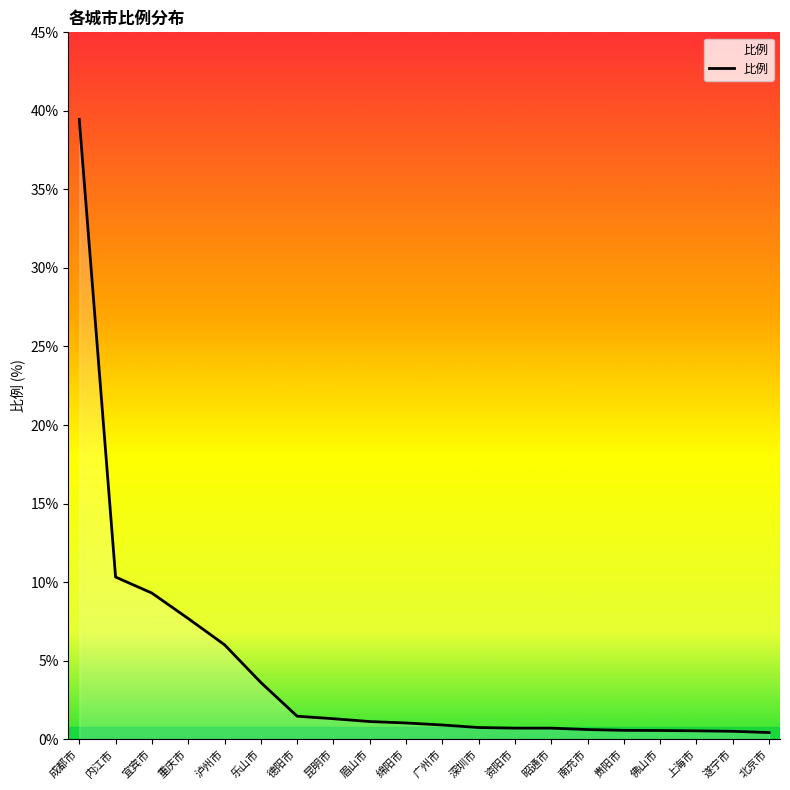

Is this an area chart (filled region under the line)?

No